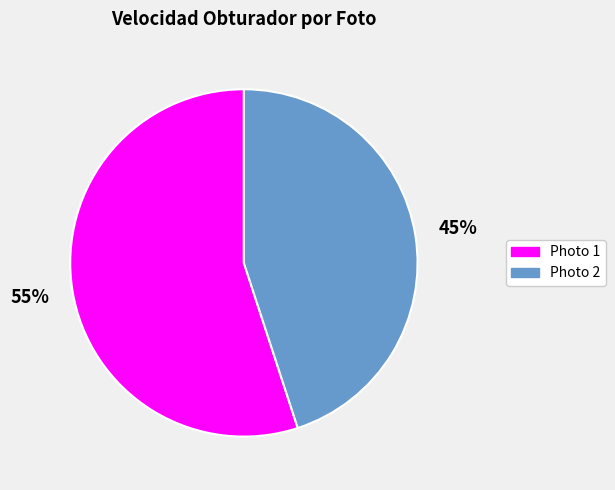

Does any single category account for the majority?

Yes